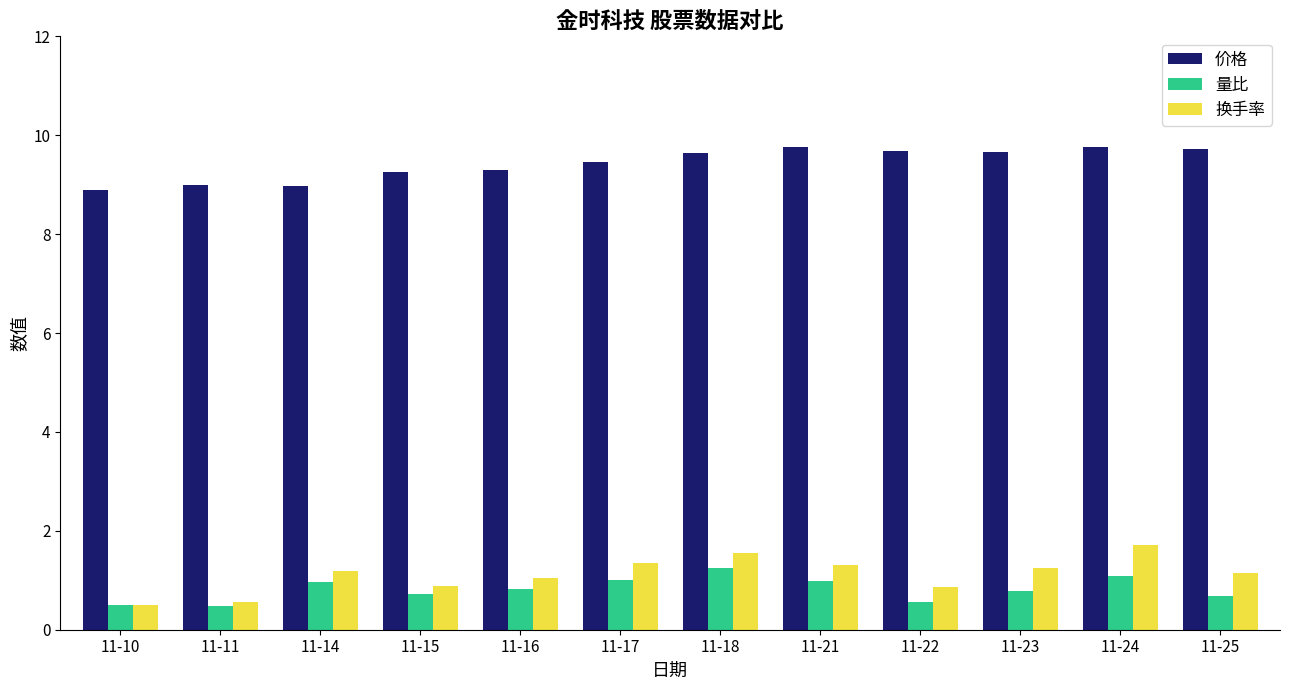

The 量比 series shows 0.8 at 11-23. True or false?

True